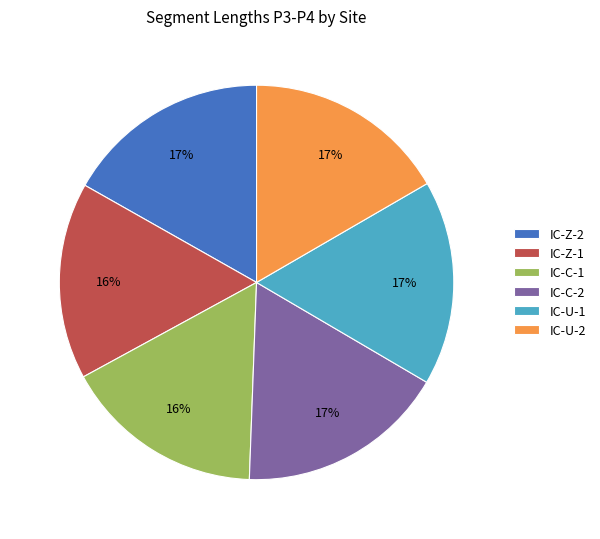

What is the ratio of the value at IC-C-2 to the value at IC-Z-2?

1.0